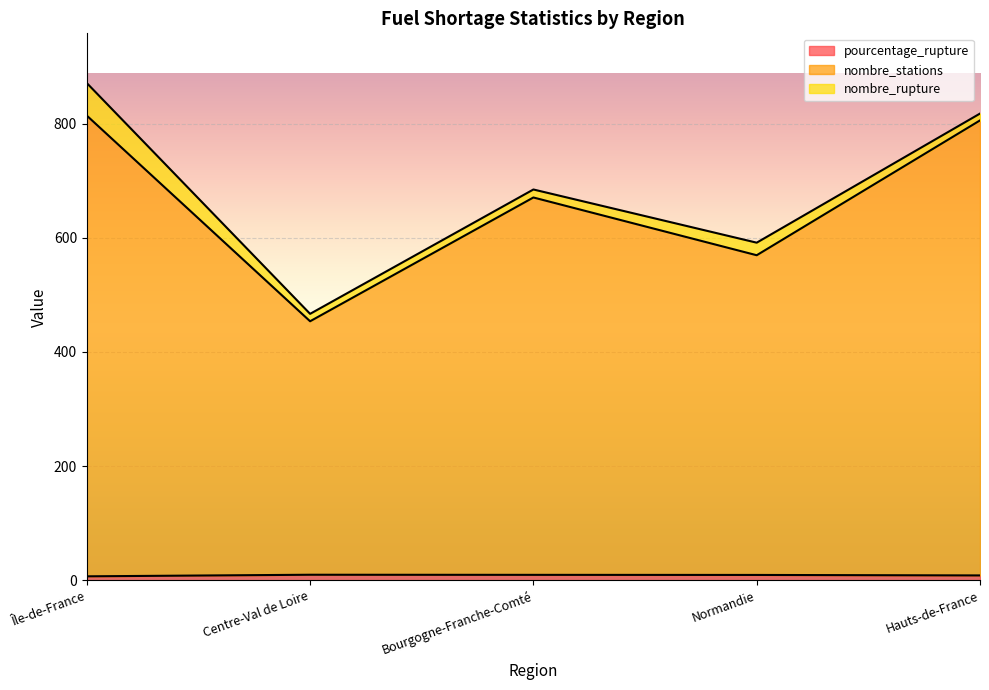

True or false: nombre_stations and pourcentage_rupture intersect in this chart.

False